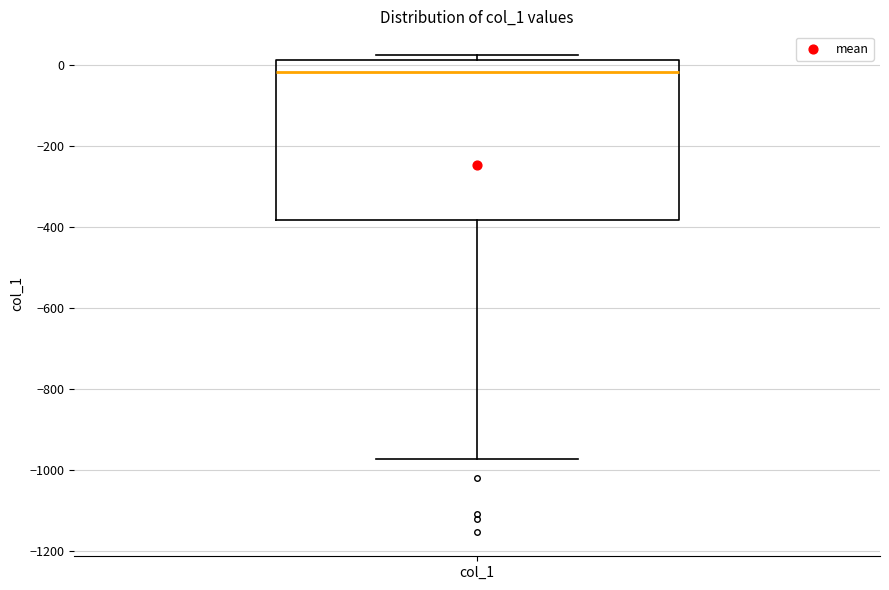

Where does the lower whisker of the box for col_1 end on the y-axis? The values are not printed on the chart, so give them approximately, as read against the axis.

-980